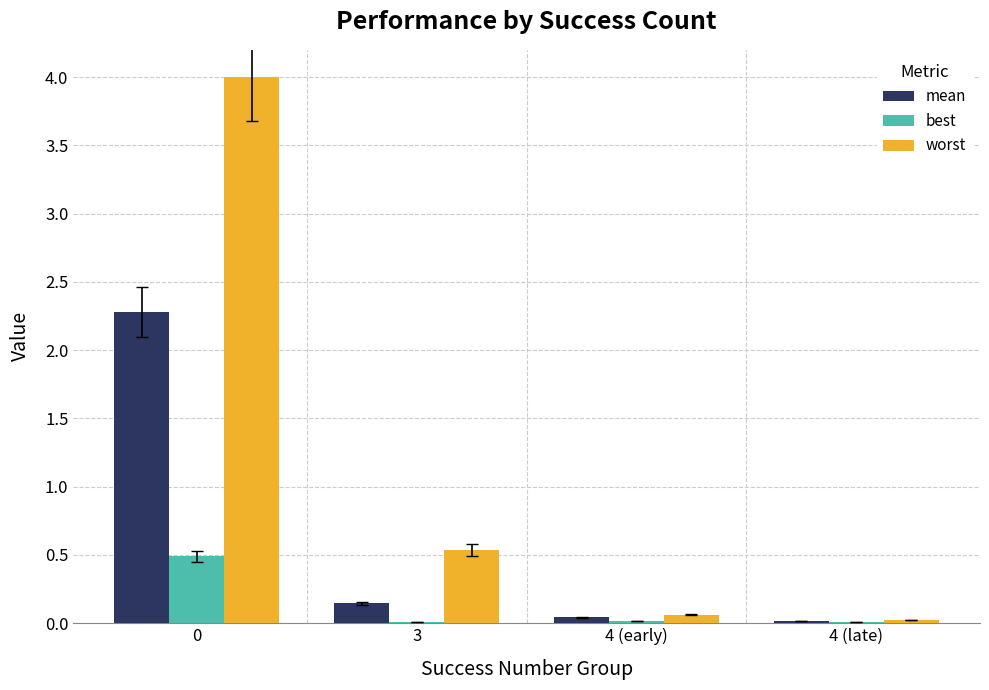

How many distinct data groups are displayed?

3